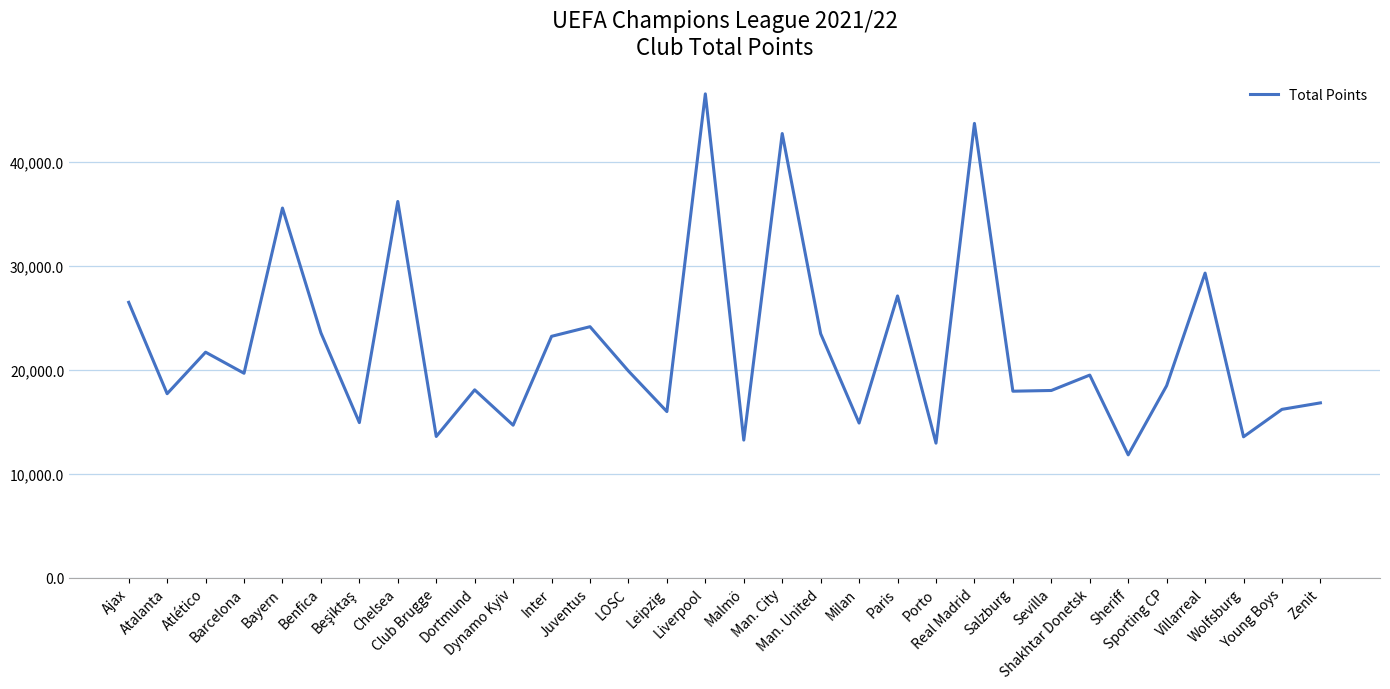

What is the greatest value displayed?

46511.6